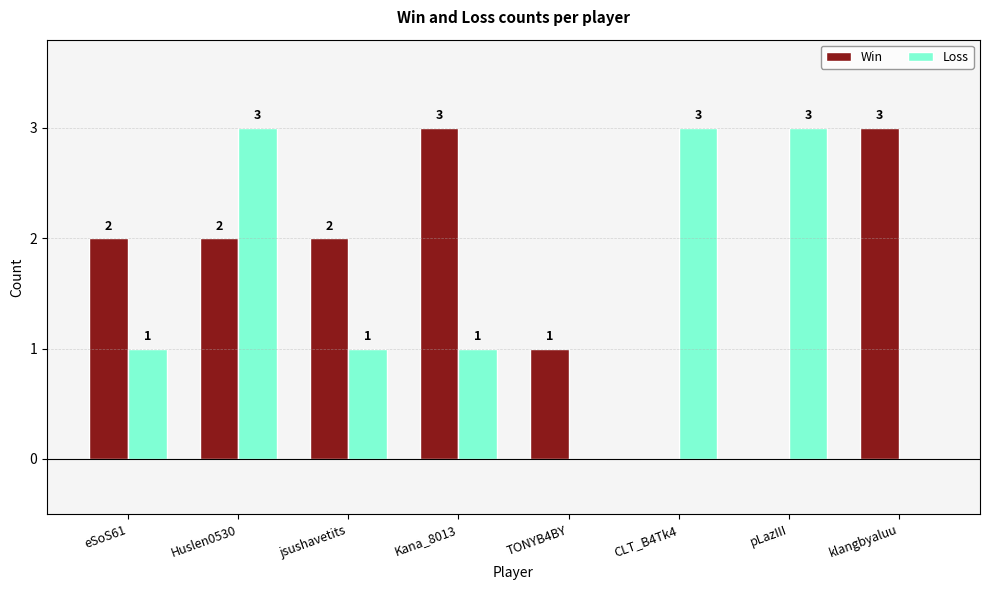

How many Win values are between 1 and 3?

6